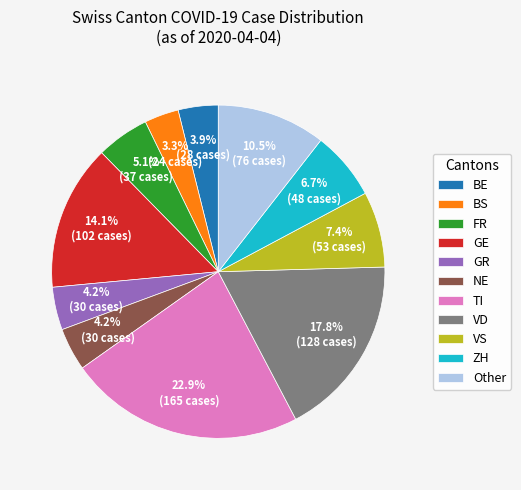

Which category has the biggest portion of the pie?

TI